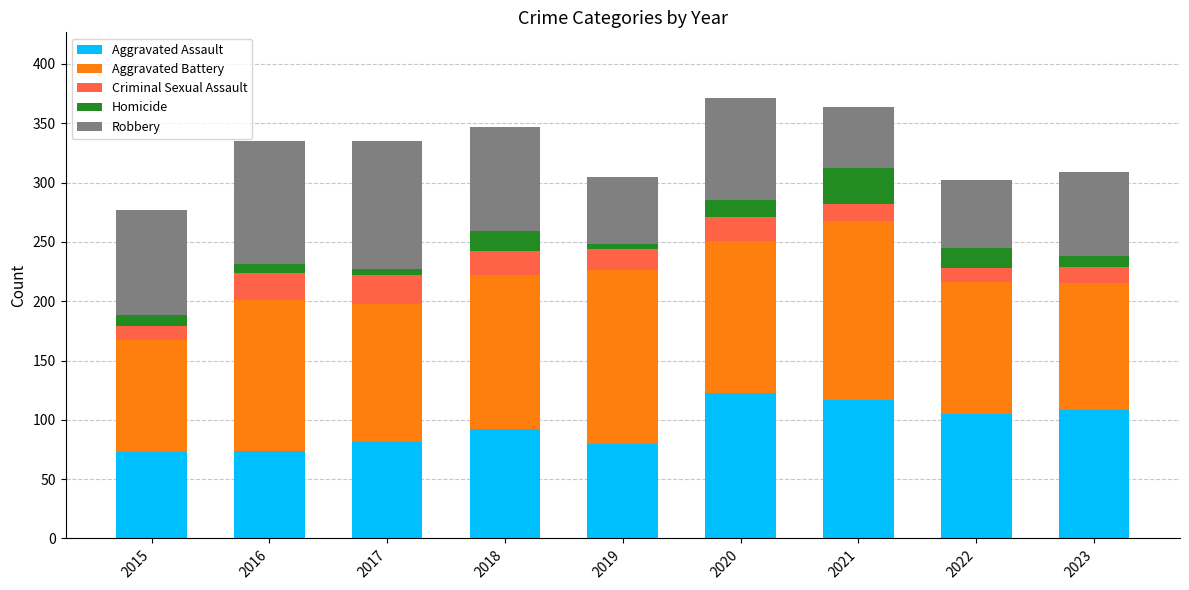

What is the difference between the maximum and minimum values in the Aggravated Assault series?

50